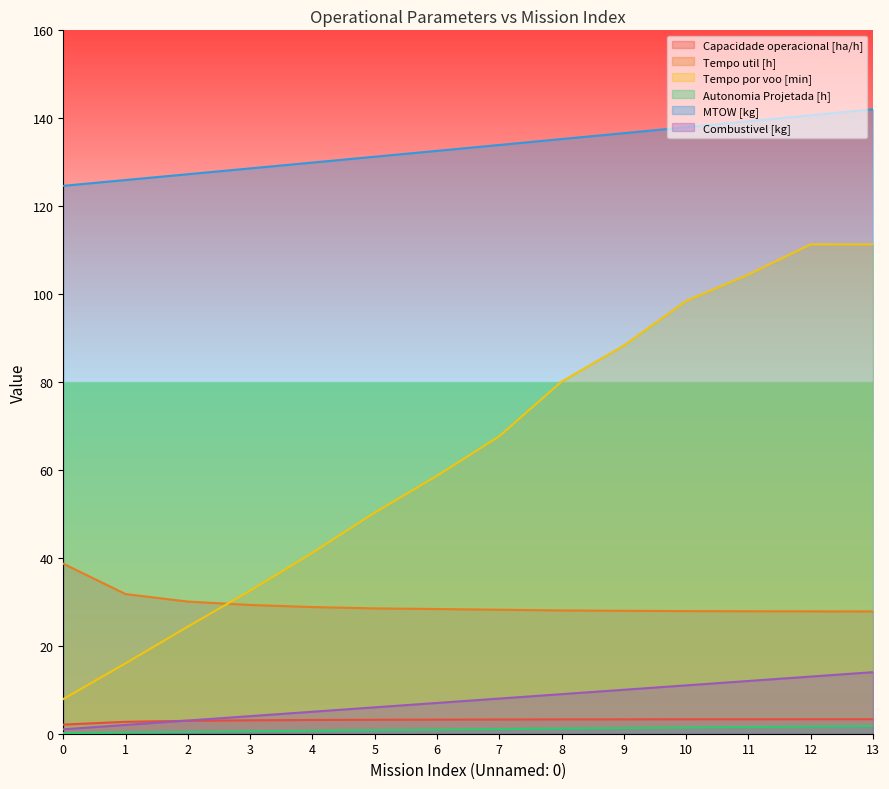

At which label is Combustivel [kg] closest to 7?

6